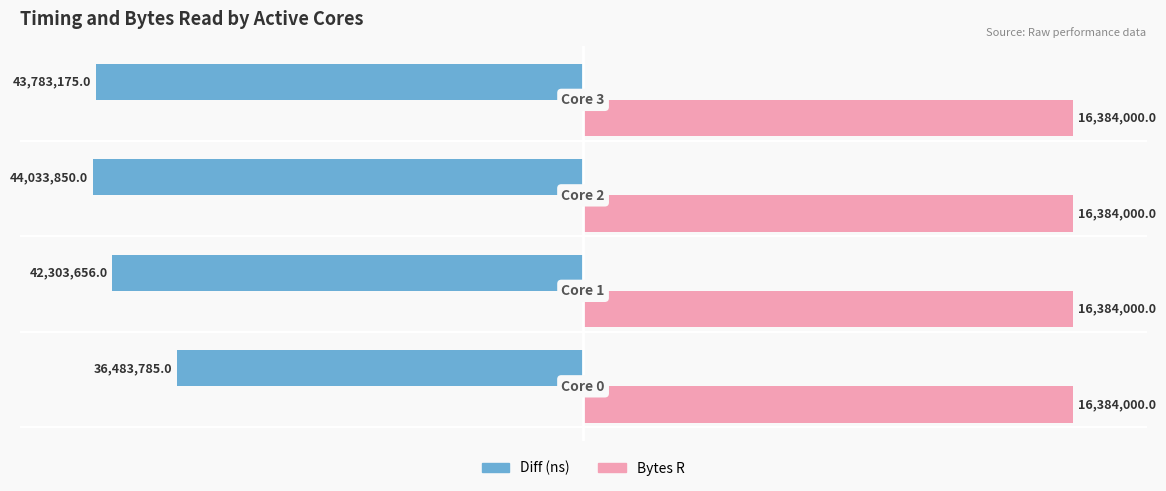

What are all the series names shown in the legend?

Diff (ns), Bytes R